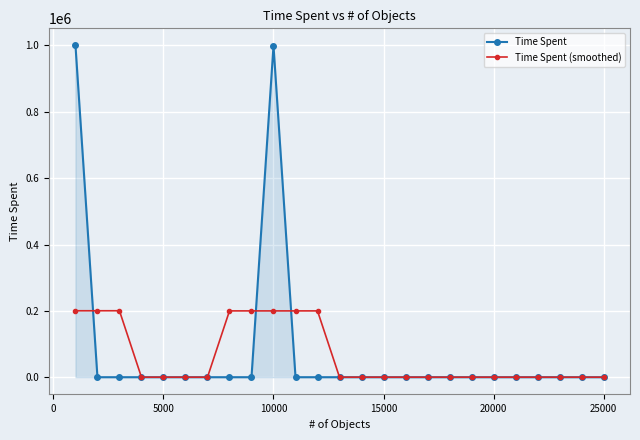

Which series has the largest range (max minus min)?

Time Spent